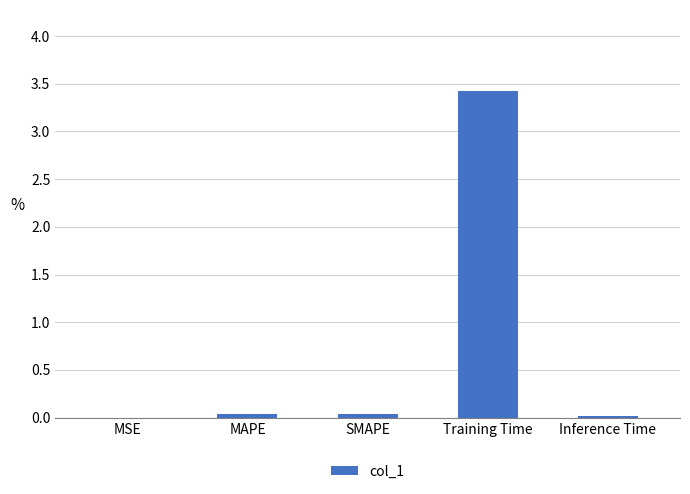

Are the bars grouped side by side (vs. stacked)?

No